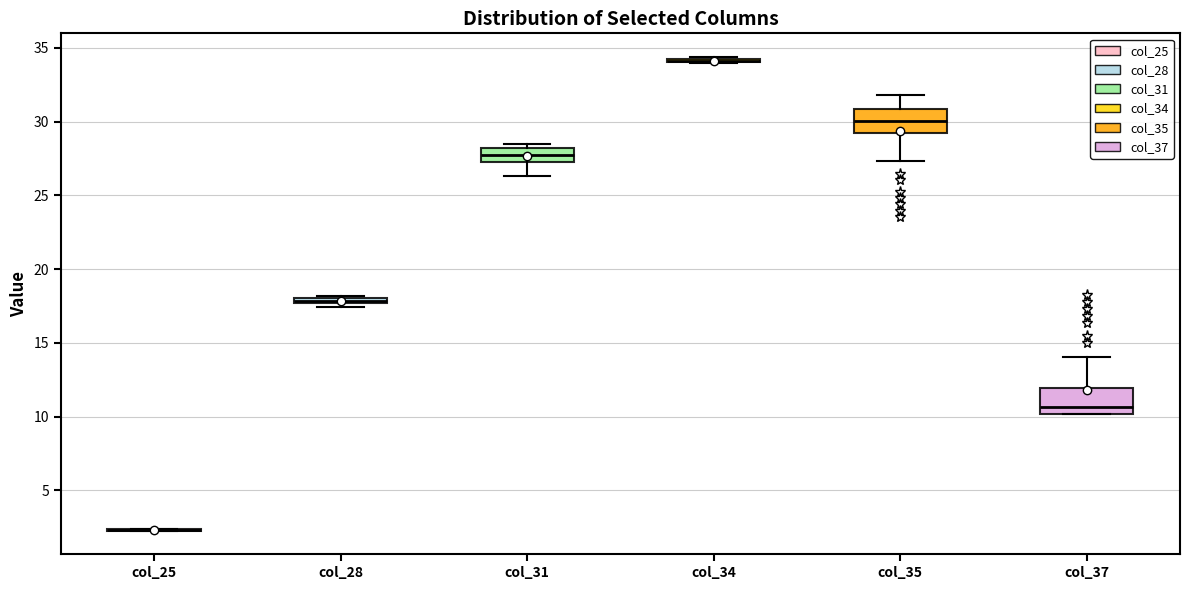

Where is the lower edge of the box for col_35 on the y-axis? The values are not printed on the chart, so give them approximately, as read against the axis.

29.0